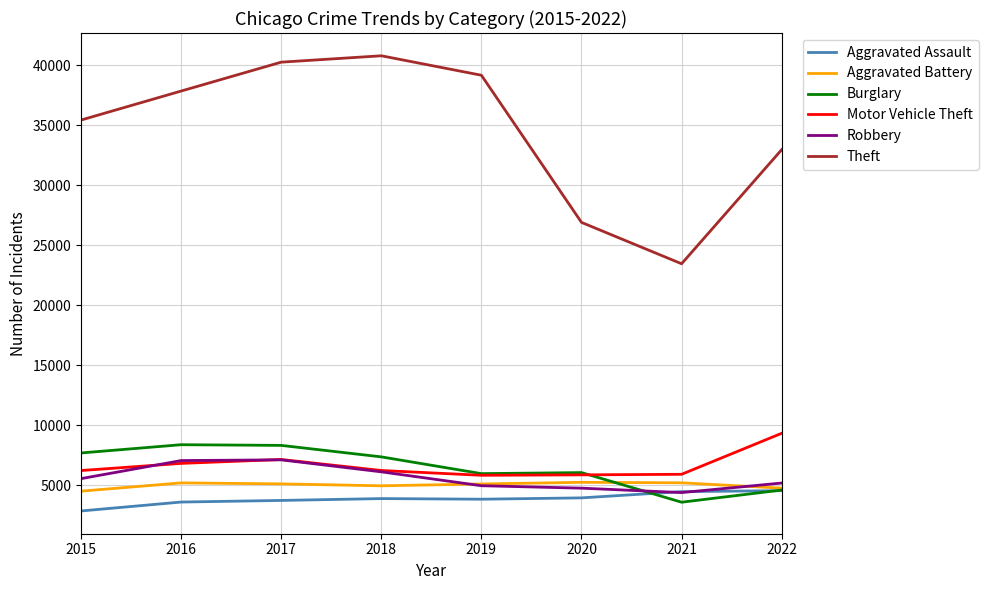

The value of Theft at 2022 is 32969. True or false?

True